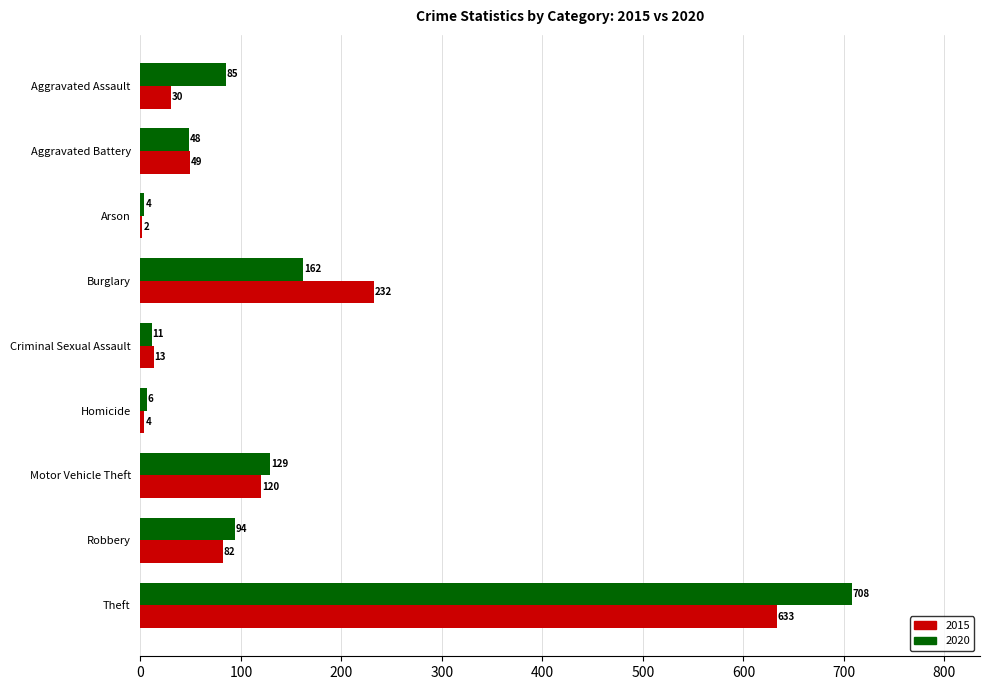

What is the highest value of the 2020 series?

708